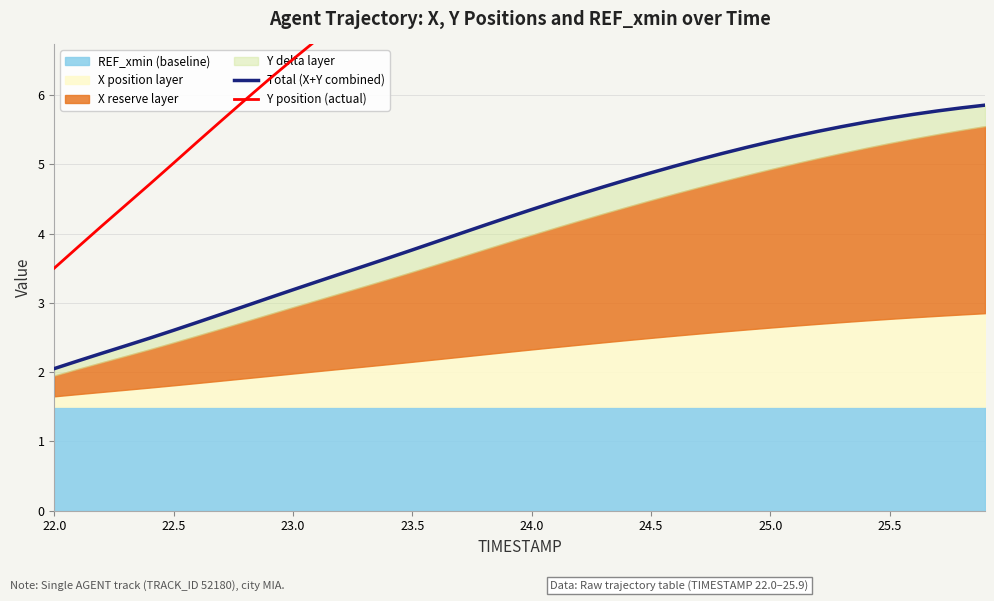

How many lines are shown in the chart?

2